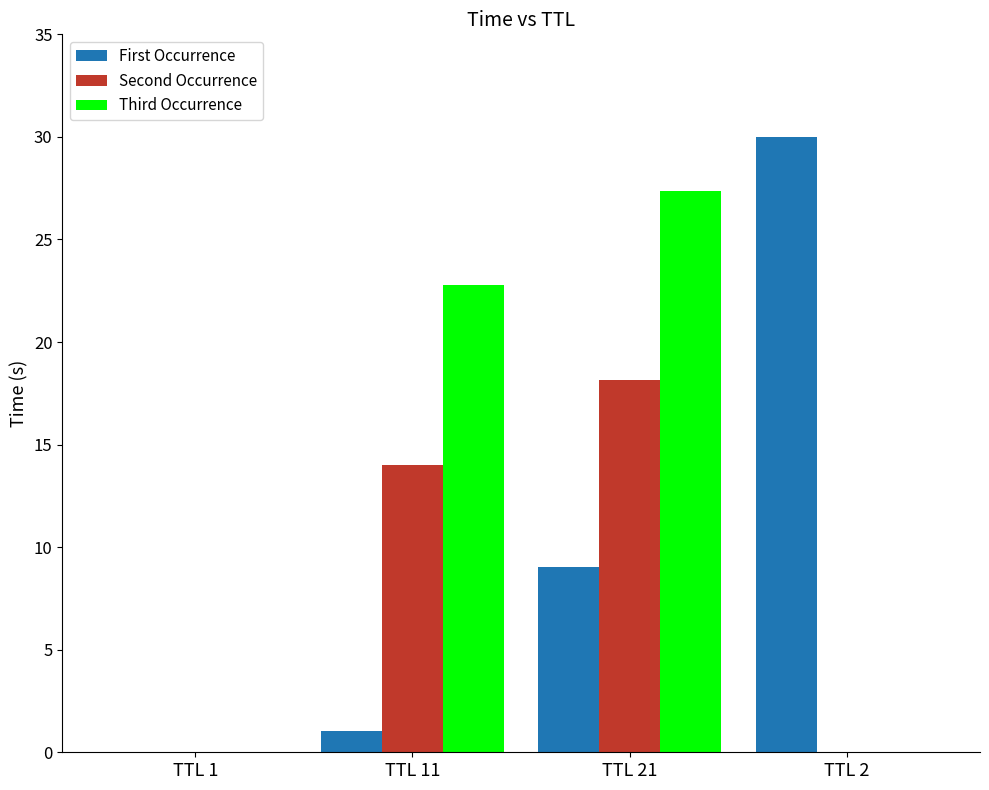

Between TTL 21 and TTL 2, which series saw the biggest shift?

Third Occurrence